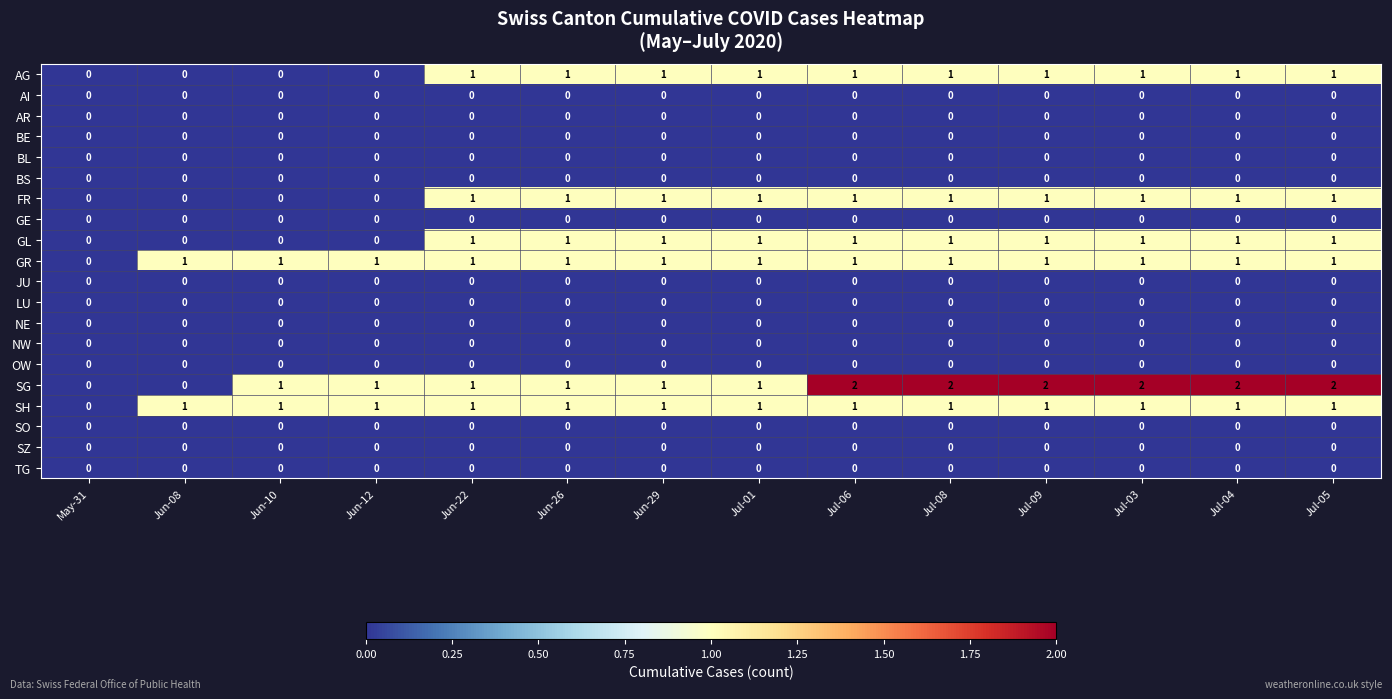

What is the sum of all SG values?

18